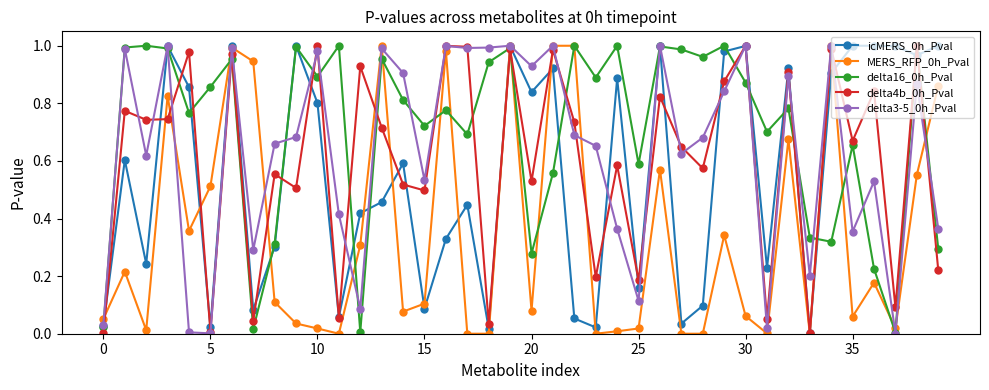

What is the sum of all MERS_RFP_0h_Pval values?

14.0